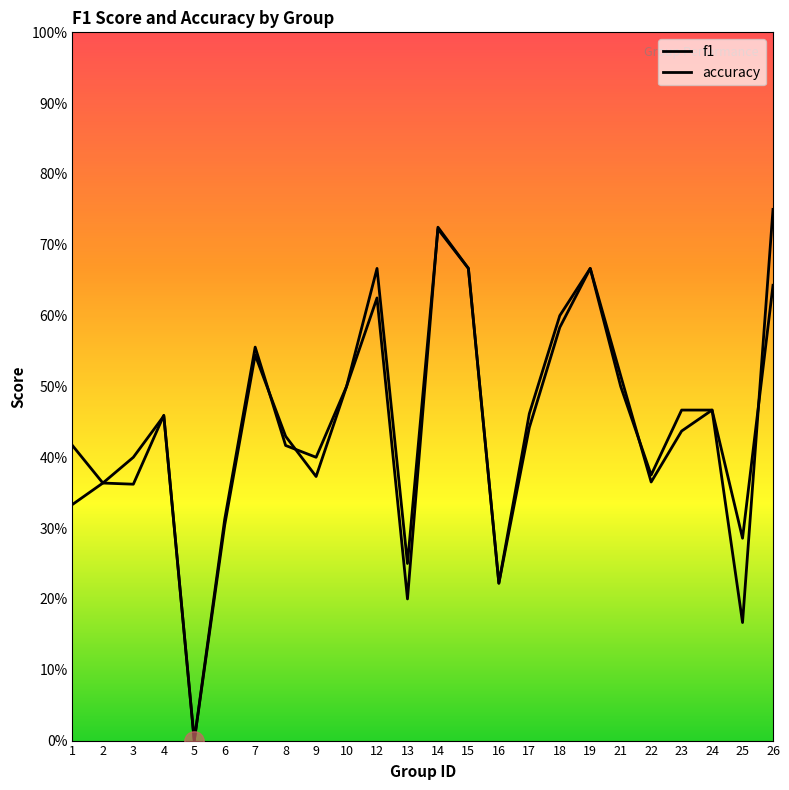

At 14, list the series in order from smallest to largest.

accuracy, f1